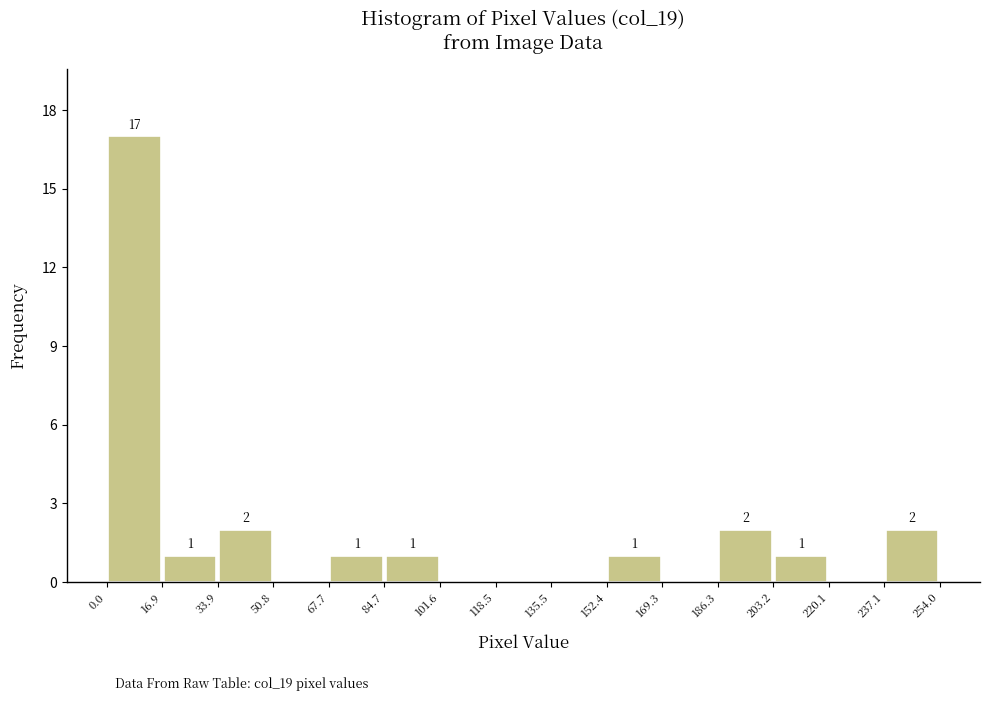

Over which range of the x-axis is the bar tallest?

0.0 to 16.9